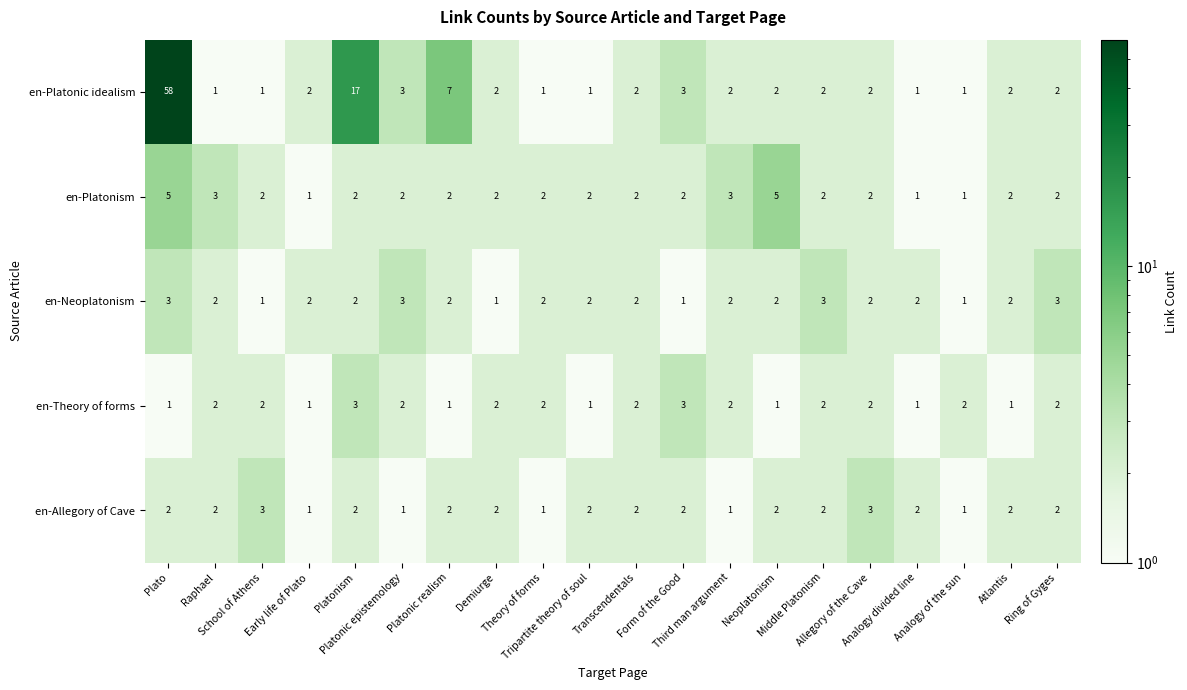

What is the highest value of the en-Allegory of Cave series?

3